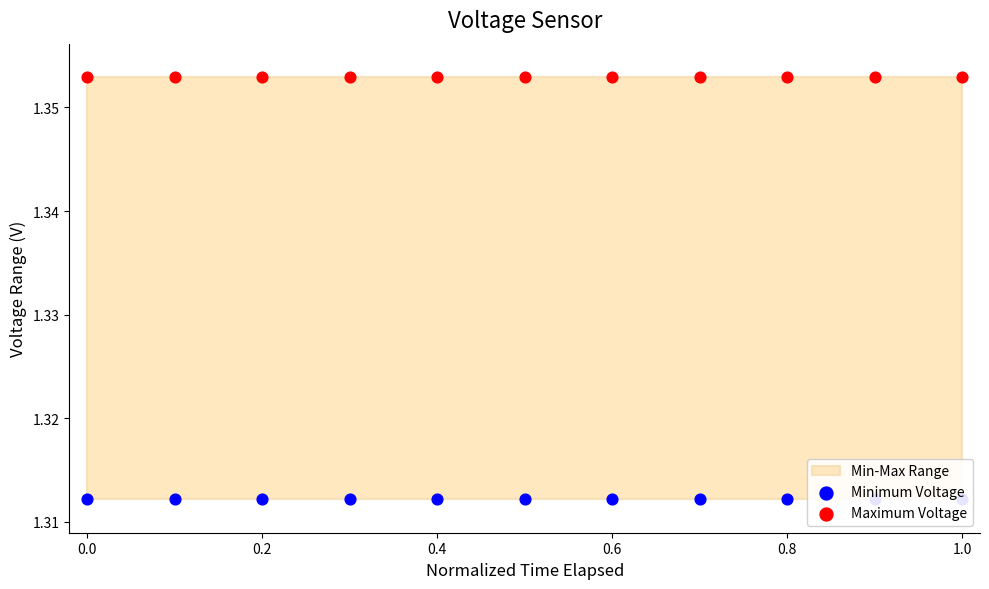

Is the value of Minimum Voltage at 1.0 greater than the value of Maximum Voltage at 1.2?

No